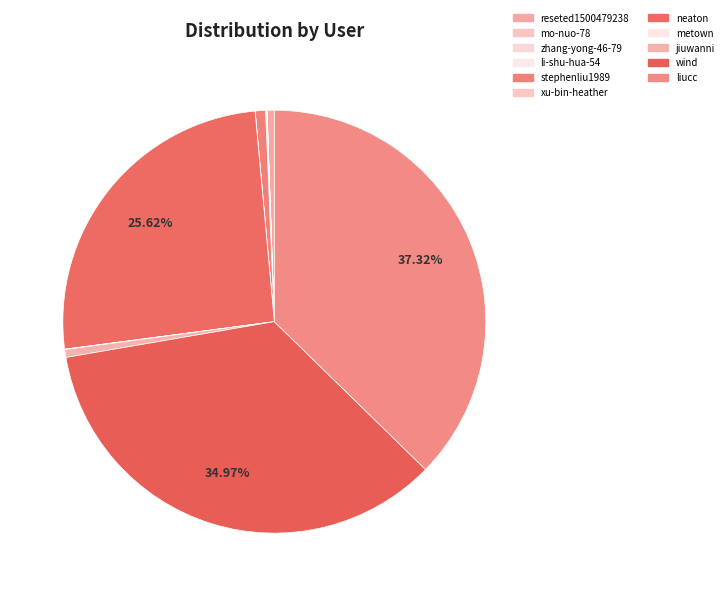

What is the change in value from mo-nuo-78 to zhang-yong-46-79?

-1